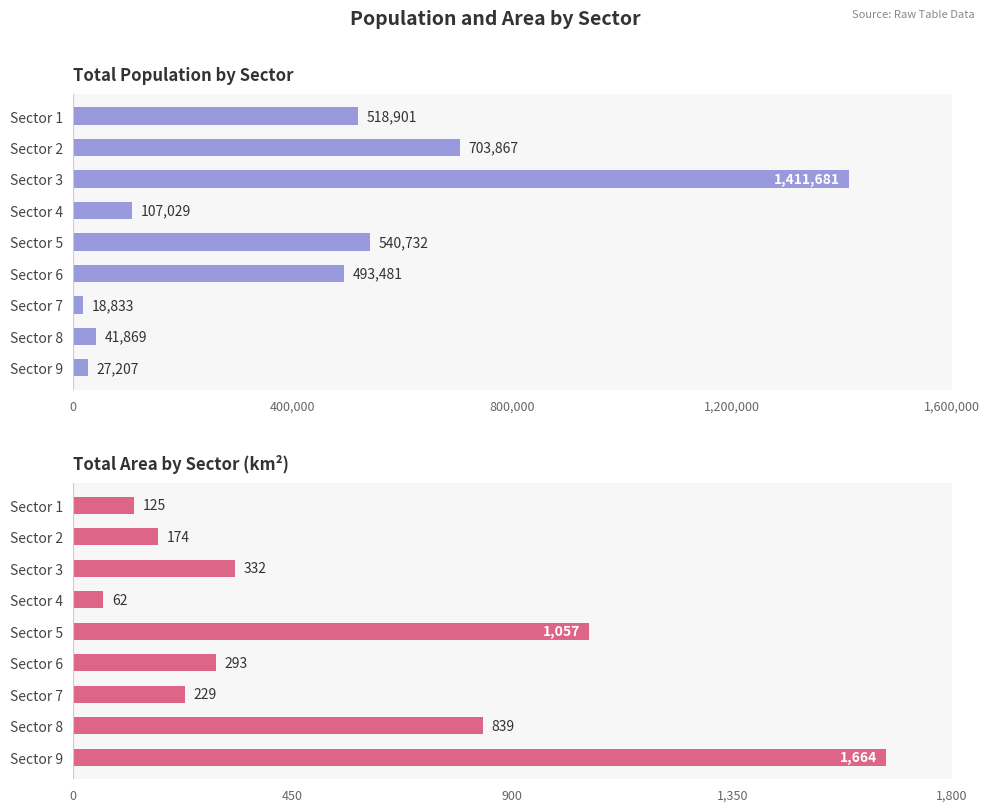

How many bars are there in total?

18